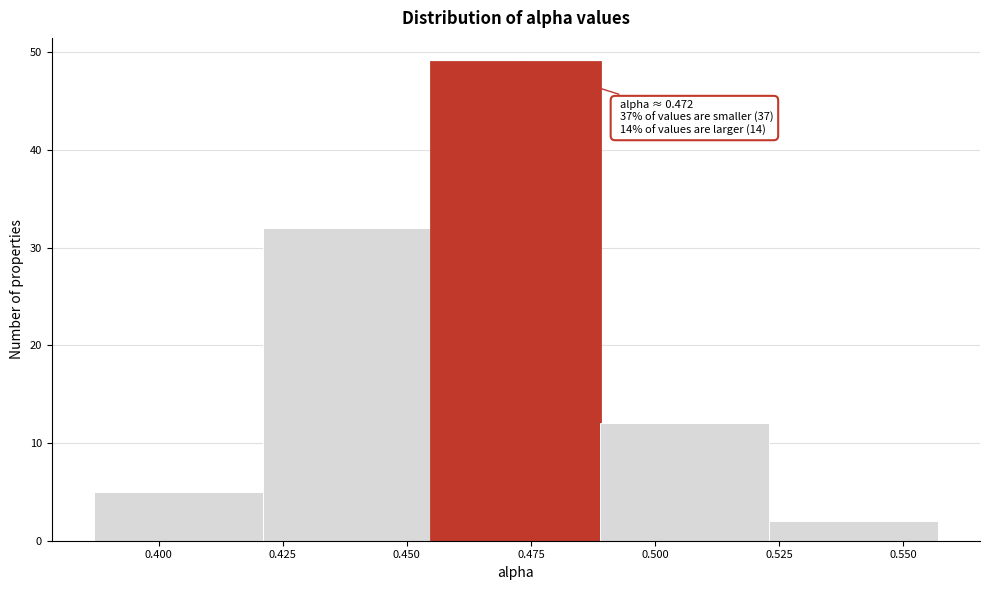

Which range on the x-axis has the tallest bar?

0.455 to 0.490